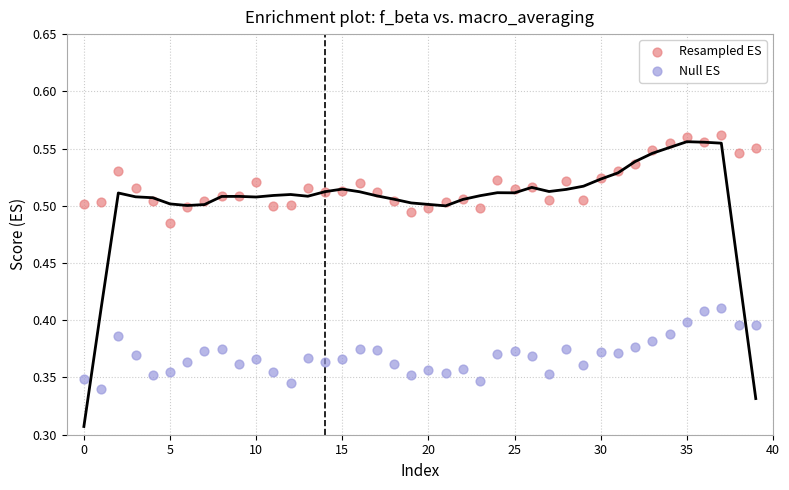

Which series contains the highest Y value?

Resampled ES